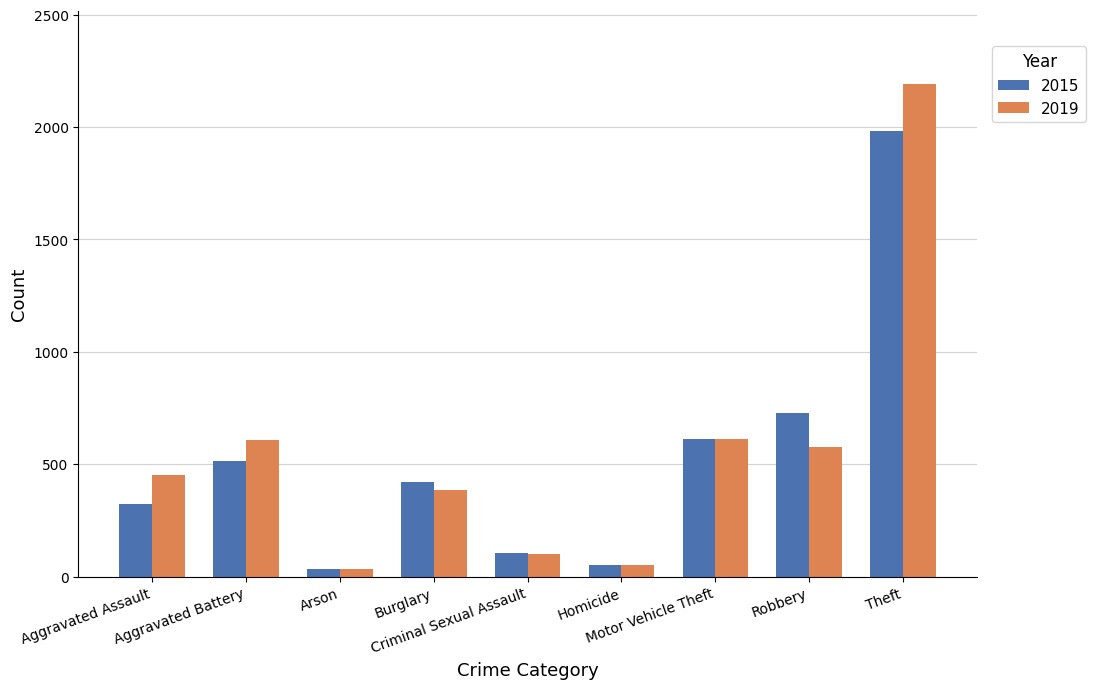

How many groups of bars are there?

9